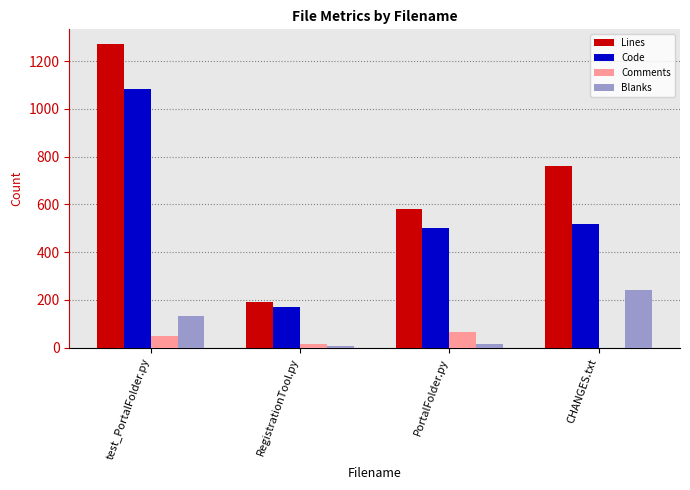

True or false: Code has a value of 113 at RegistrationTool.py.

False